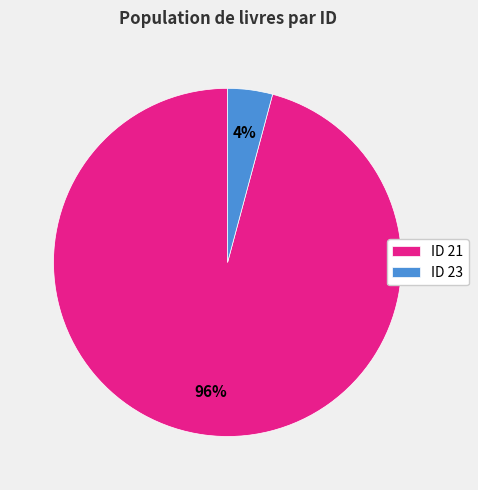

What percentage is the ID 23 slice, to the nearest percent?

4%